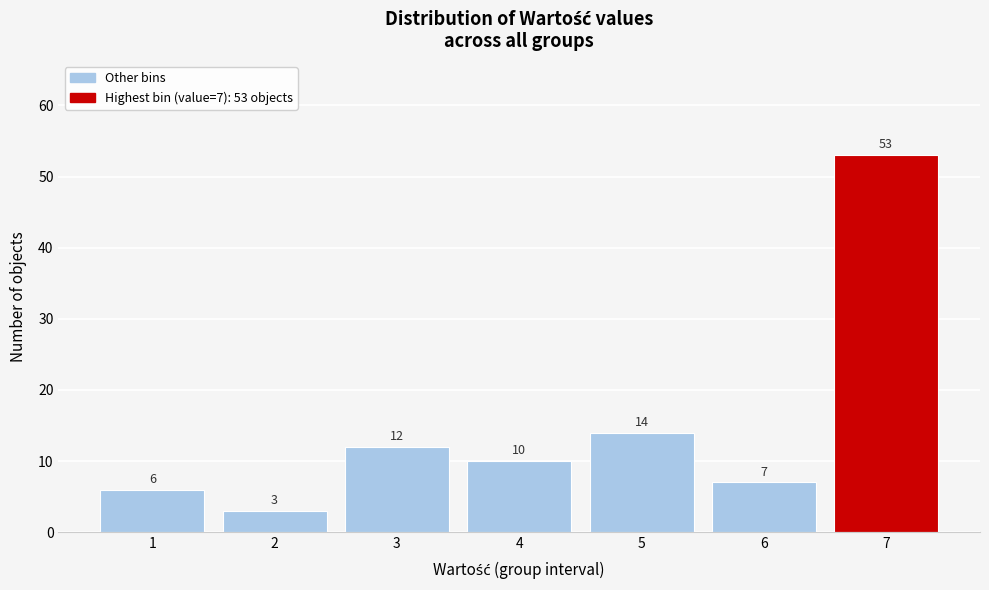

Reading left to right, extract all data points from this chart.

6	3	12	10	14	7	53